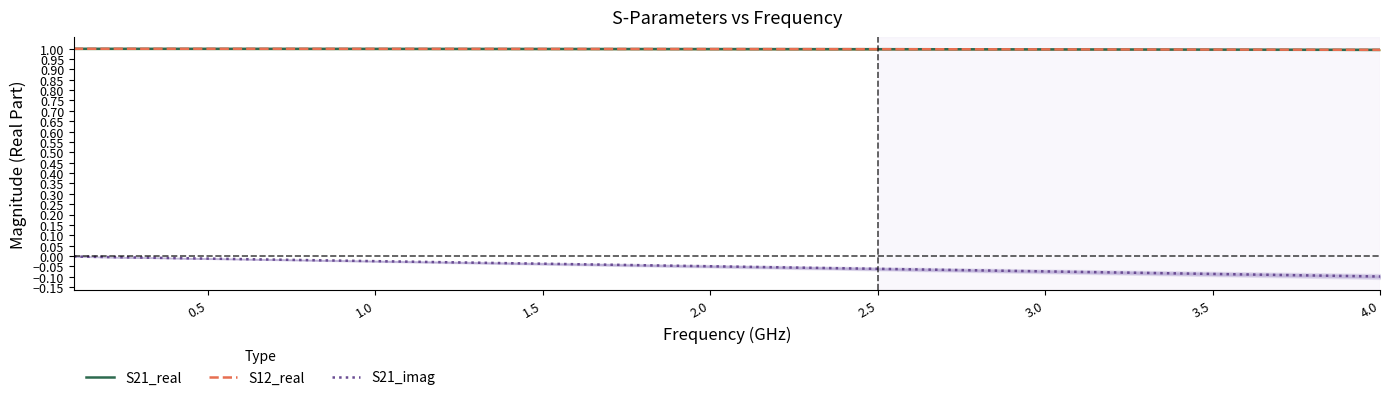

True or false: S21_real and S12_real intersect in this chart.

False